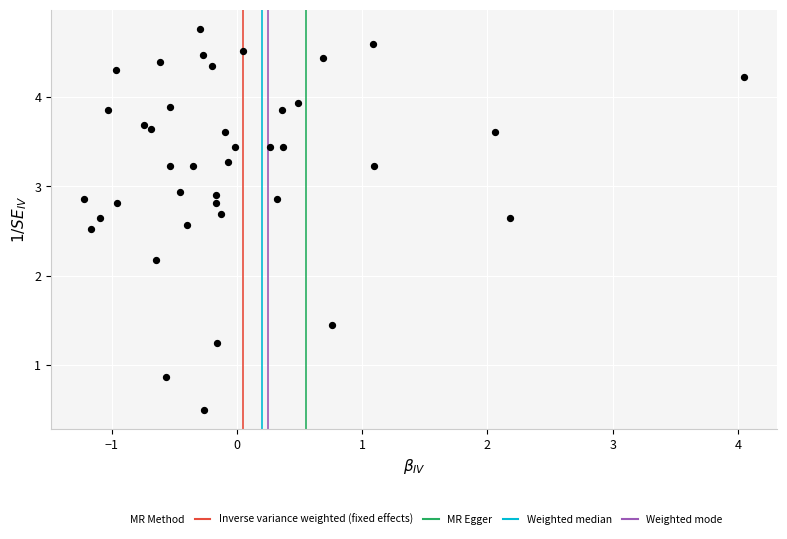

What Y value in the scatter plot is closest to 2?

2.2